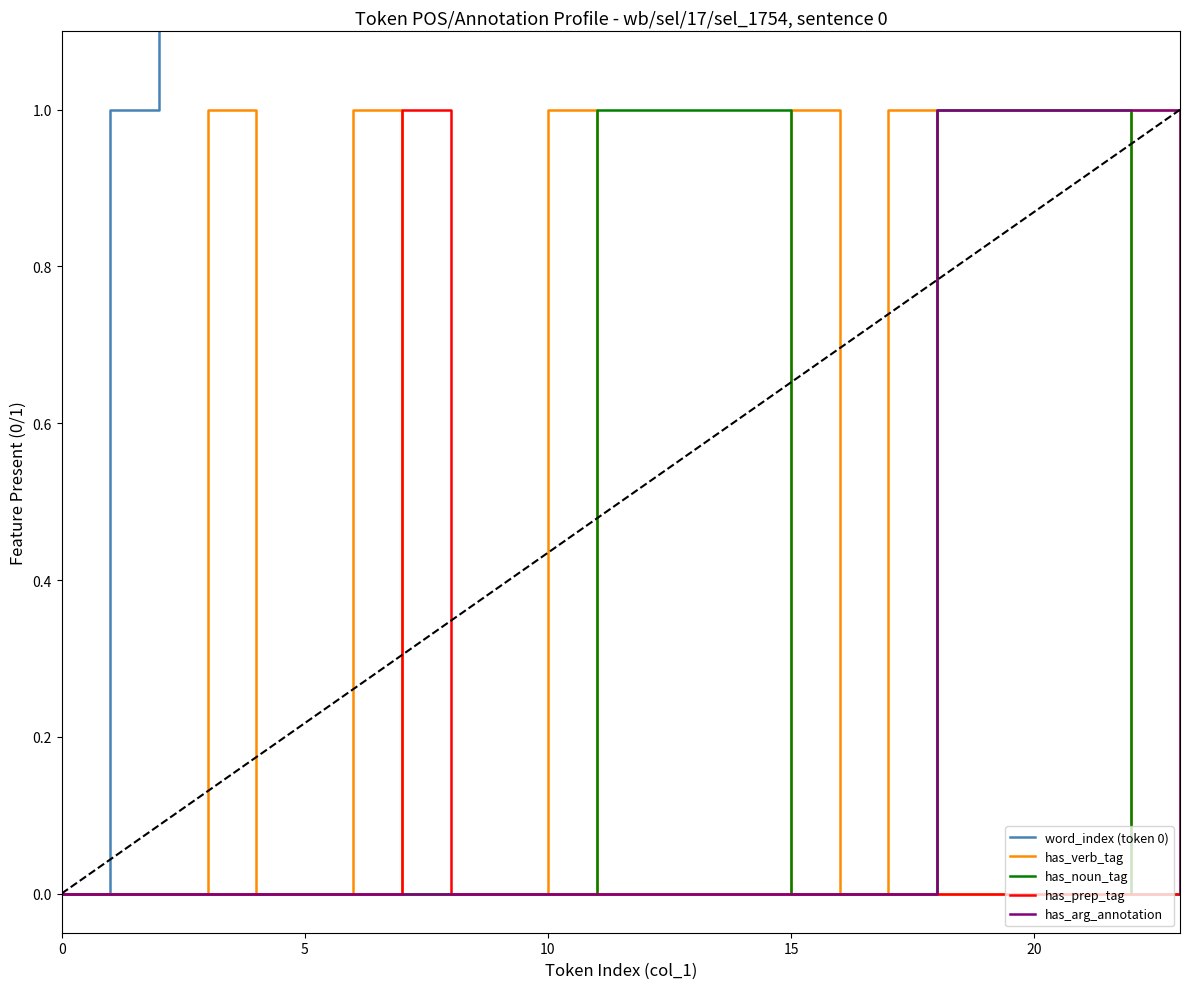

List the series in order of their peak value, lowest first.

has_verb_tag, has_noun_tag, has_prep_tag, has_arg_annotation, word_index (token 0)